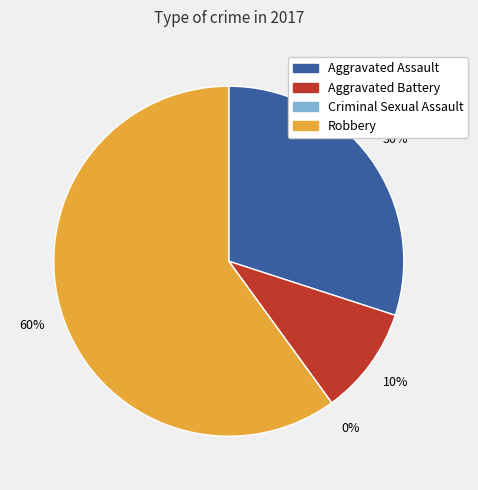

True or false: Aggravated Assault accounts for 30% of the total.

True